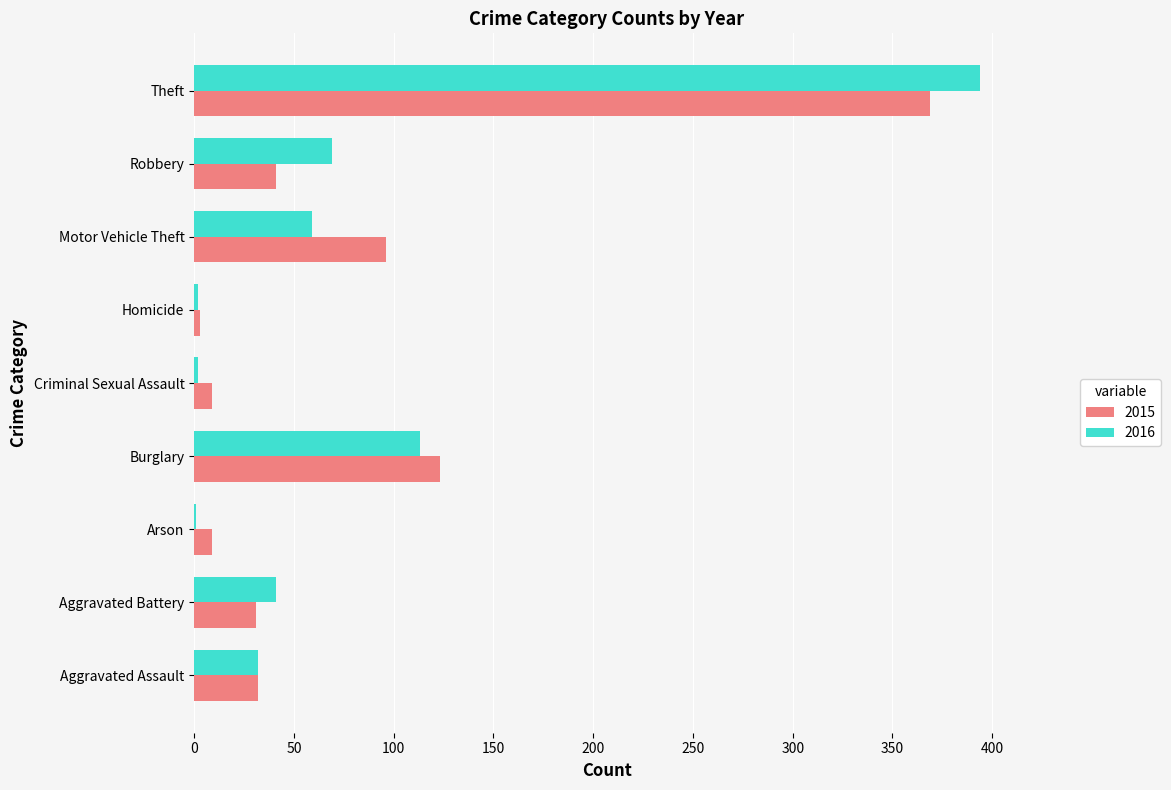

What is the average value of the 2015 series?

79